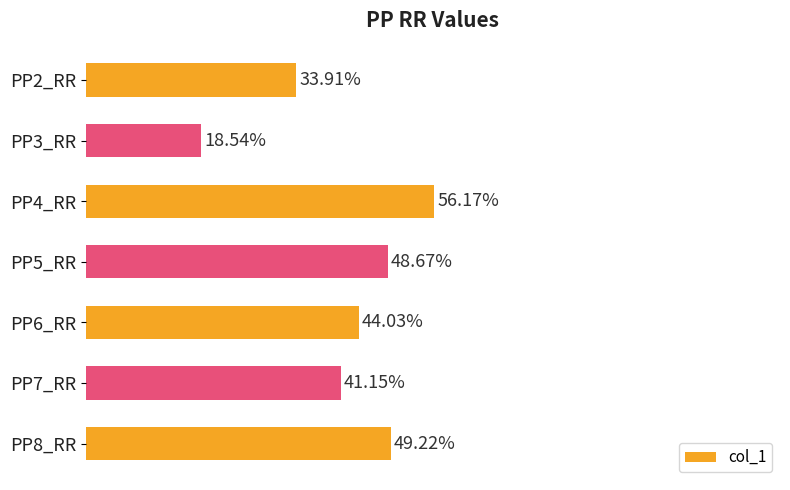

Which category has the lowest value across all series?

PP3_RR